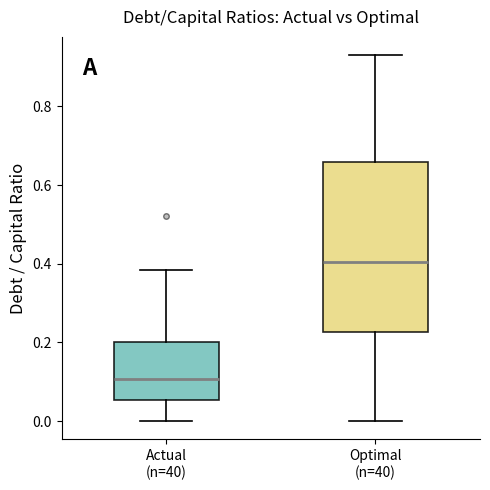

Which box is the tallest, from its lower edge to its upper edge?

Optimal (n=40)